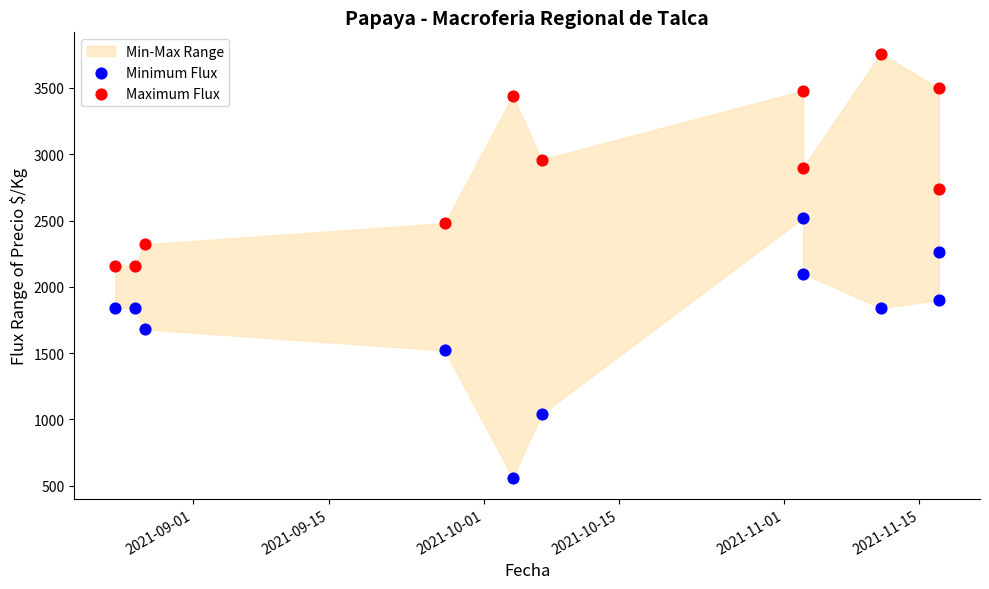

Which series contains the lowest Y value?

Minimum Flux